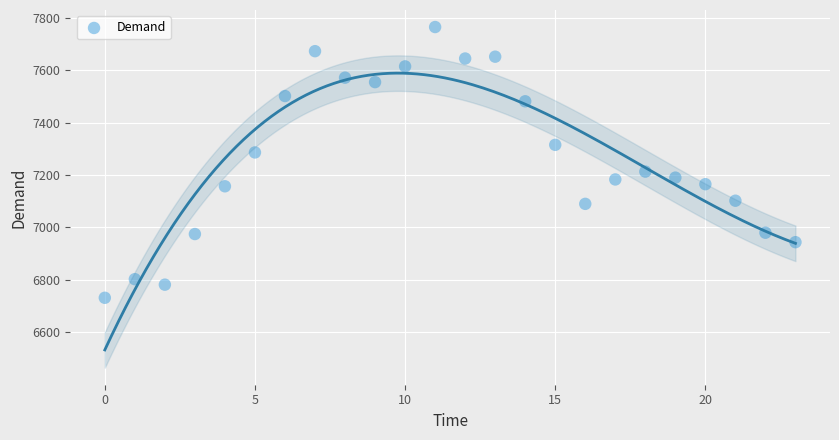

What is the range of Y values (max minus min)?

1032